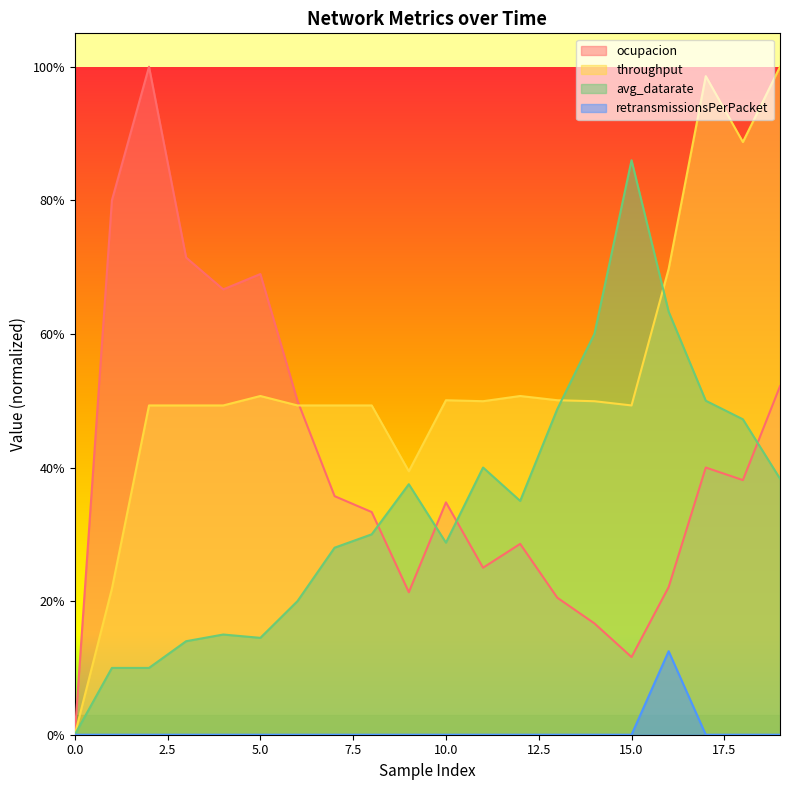

At which category does throughput reach its first local peak?

5